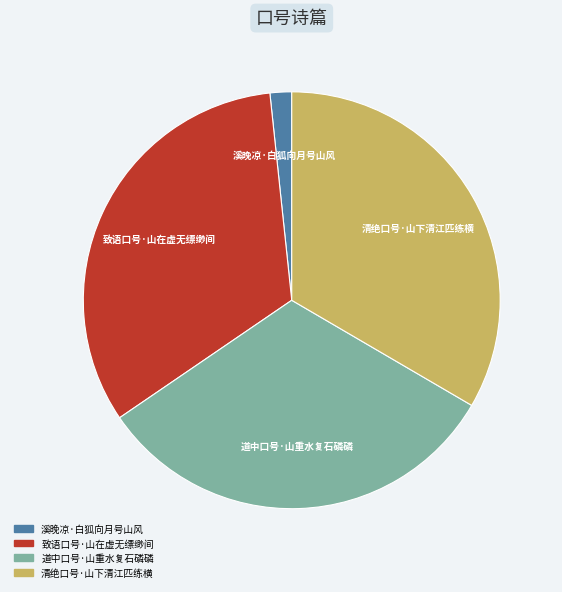

Is the sum of 致语口号·山在虚无缥缈间 and 溪晚凉·白狐向月号山风 greater than half?

No